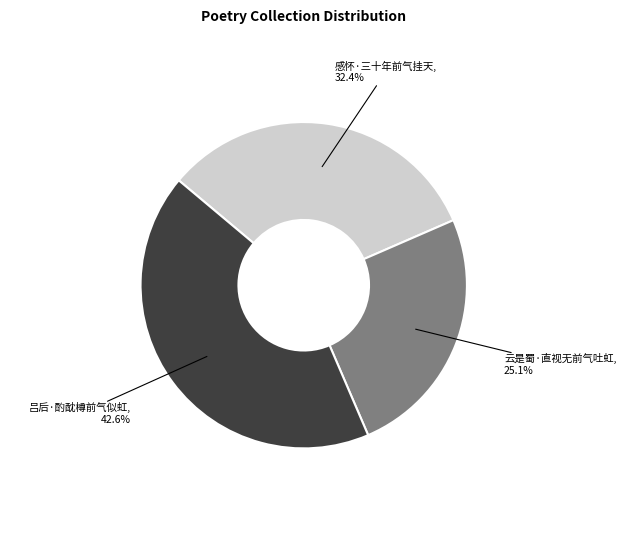

Is there any slice that represents more than half of the pie?

No